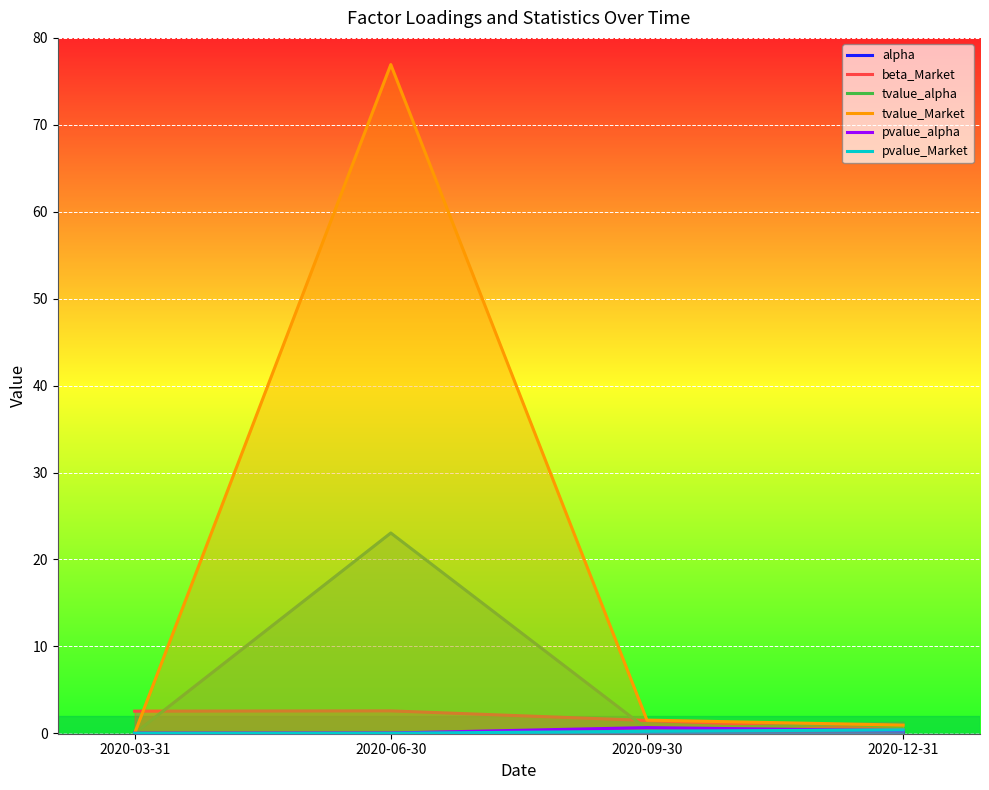

What is the value of the pvalue_alpha point at the 4th from the left?

0.3